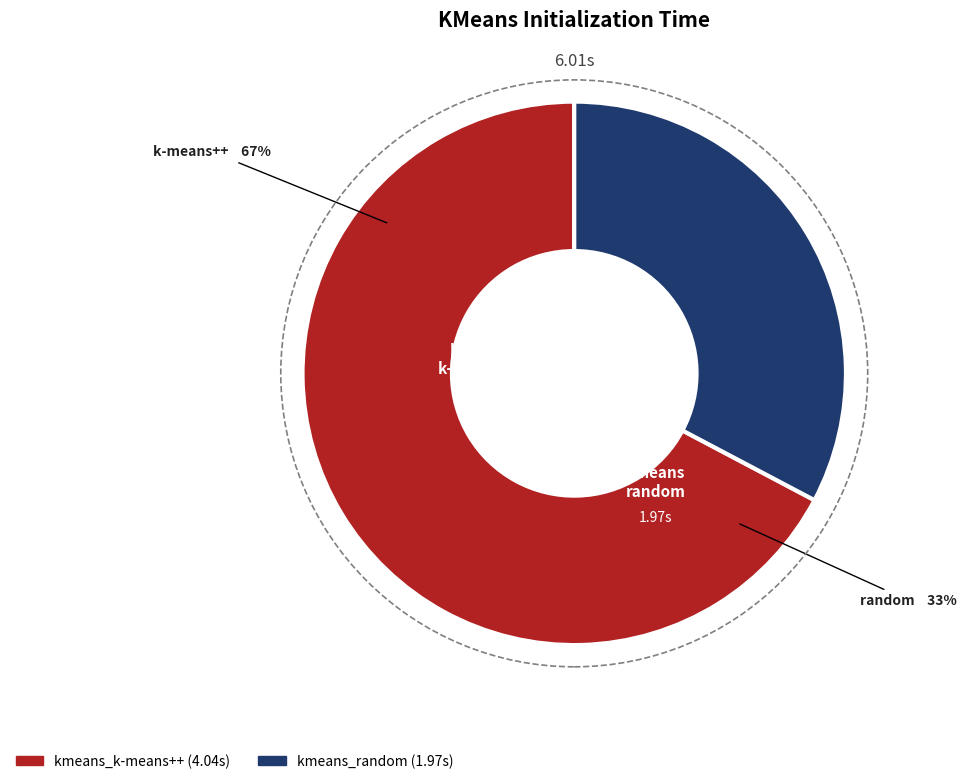

To the nearest percent, what percentage of the pie is kmeans_random?

33%